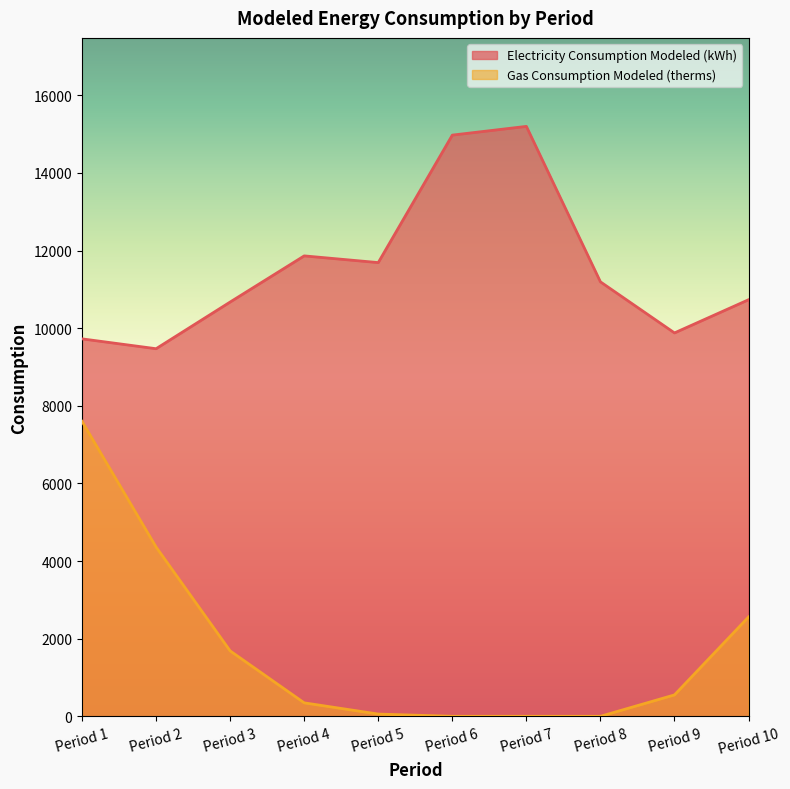

Which series has the largest total across all categories?

Electricity Consumption Modeled (kWh)